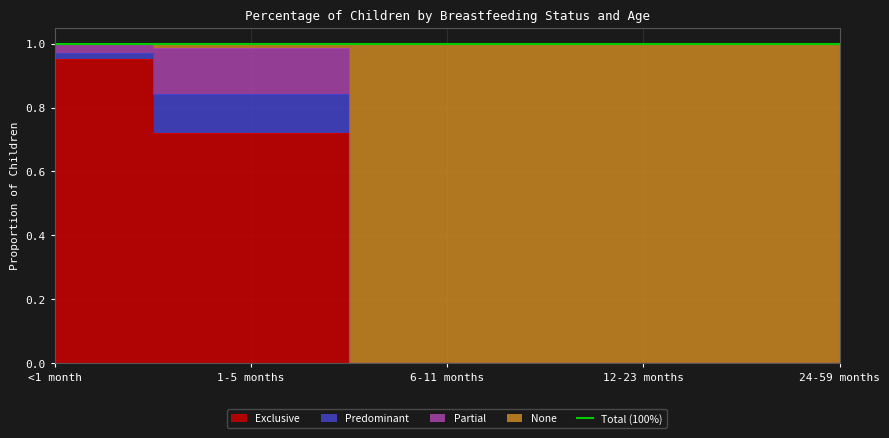

What is the total value across all series at <1 month?

2.0